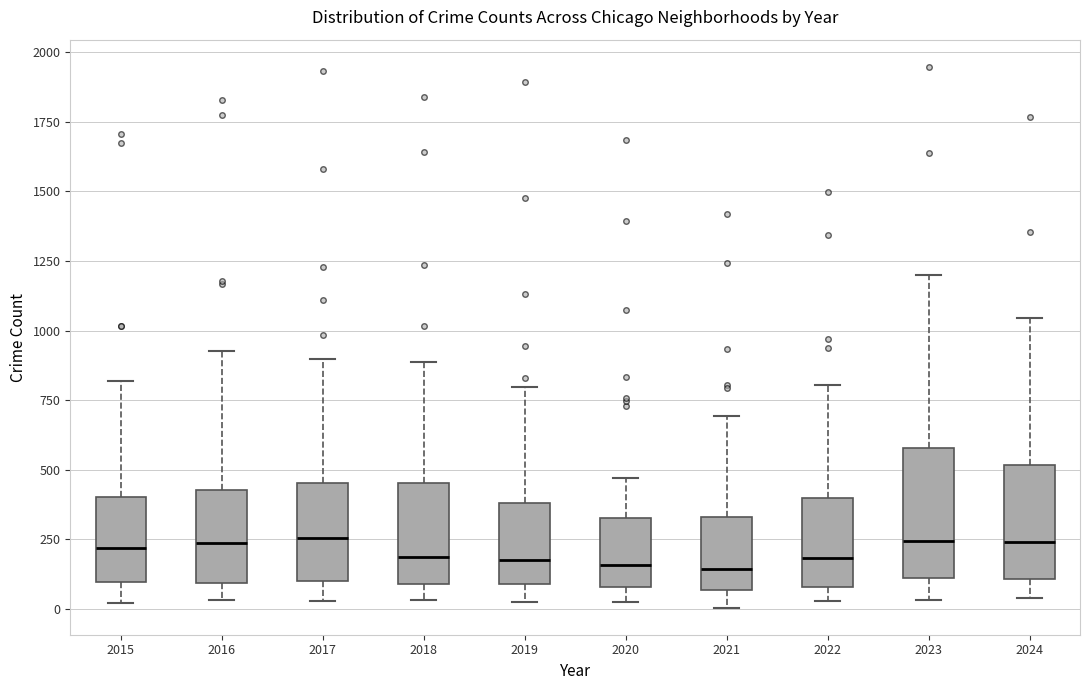

Reading left to right, transcribe this box plot: for each box, give where its median line is, the range the box spans, and where its two whiskers end, as read against the y-axis. The values are not printed on the chart, so give them approximately, as read against the axis.

2015: median 200, box 100 to 400, whiskers 0 to 800
2016: median 250, box 100 to 450, whiskers 50 to 950
2017: median 250, box 100 to 450, whiskers 50 to 900
2018: median 200, box 100 to 450, whiskers 50 to 900
2019: median 200, box 100 to 400, whiskers 0 to 800
2020: median 150, box 100 to 350, whiskers 50 to 450
2021: median 150, box 50 to 350, whiskers 0 to 700
2022: median 200, box 100 to 400, whiskers 50 to 800
2023: median 250, box 100 to 600, whiskers 50 to 1200
2024: median 250, box 100 to 500, whiskers 50 to 1050